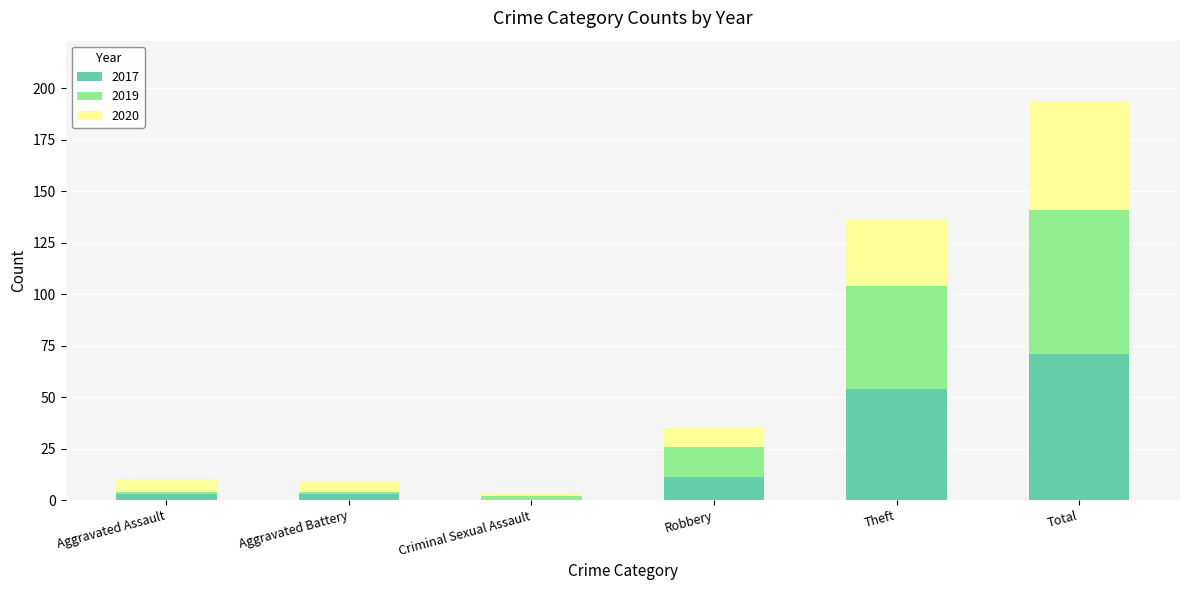

What are all the series names shown in the legend?

2017, 2019, 2020